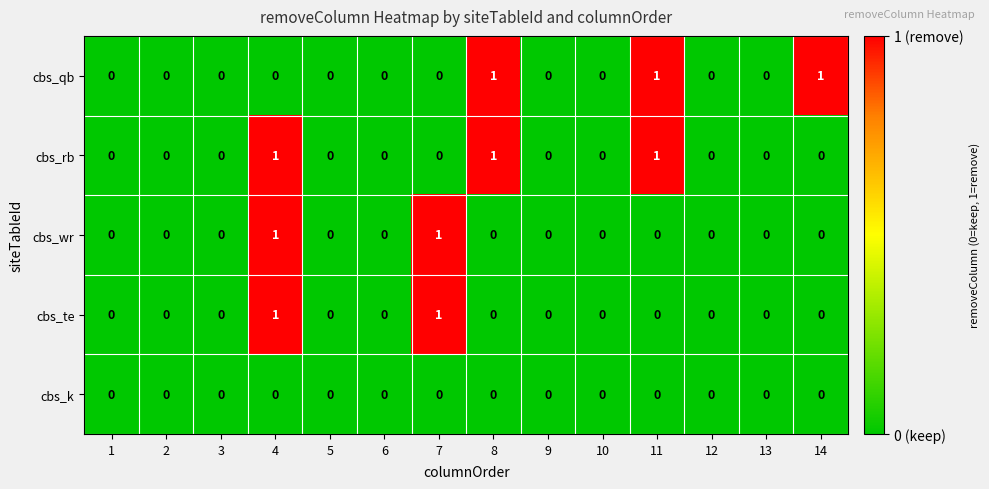

The value of cbs_qb at 11 is 1. True or false?

True